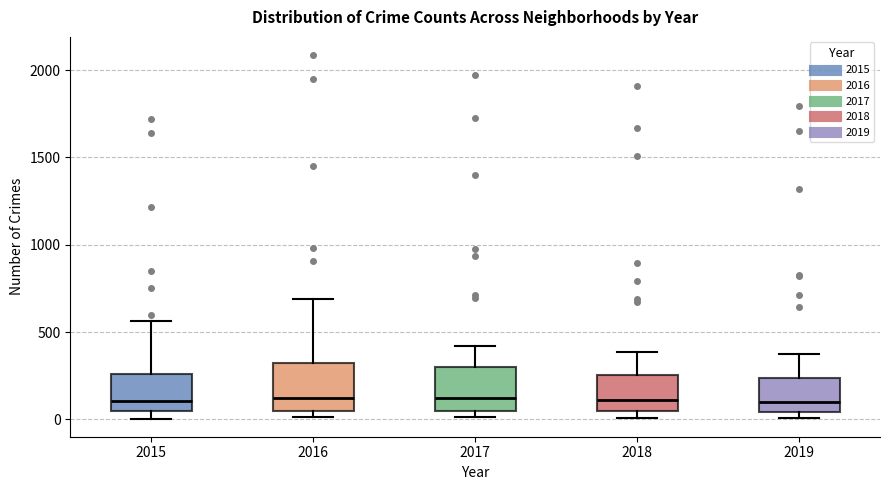

Where is the upper edge of the box at x = 2016 on the y-axis? The values are not printed on the chart, so give them approximately, as read against the axis.

300